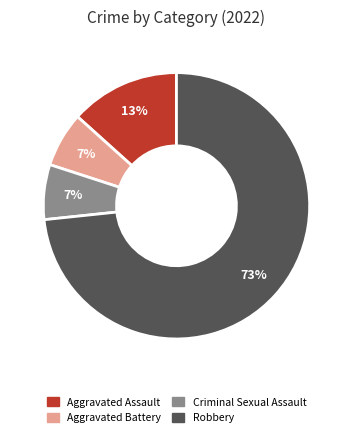

The Aggravated Assault slice represents 7% of the pie. True or false?

False